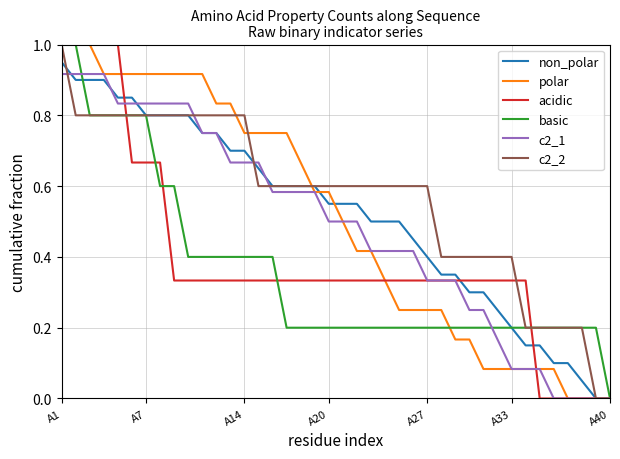

What is the maximum value for c2_2?

1.0